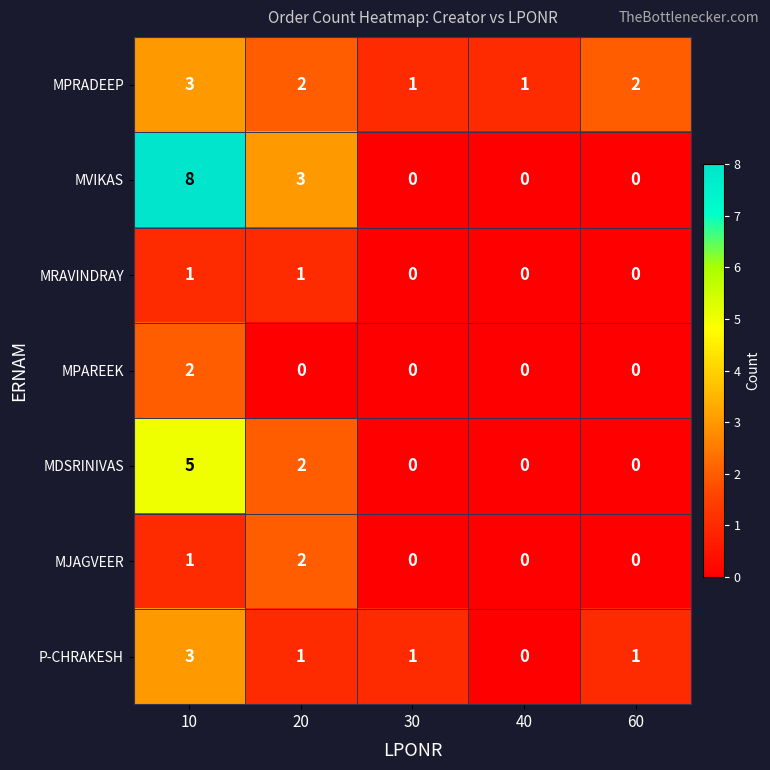

Which category has the highest value across all series?

10